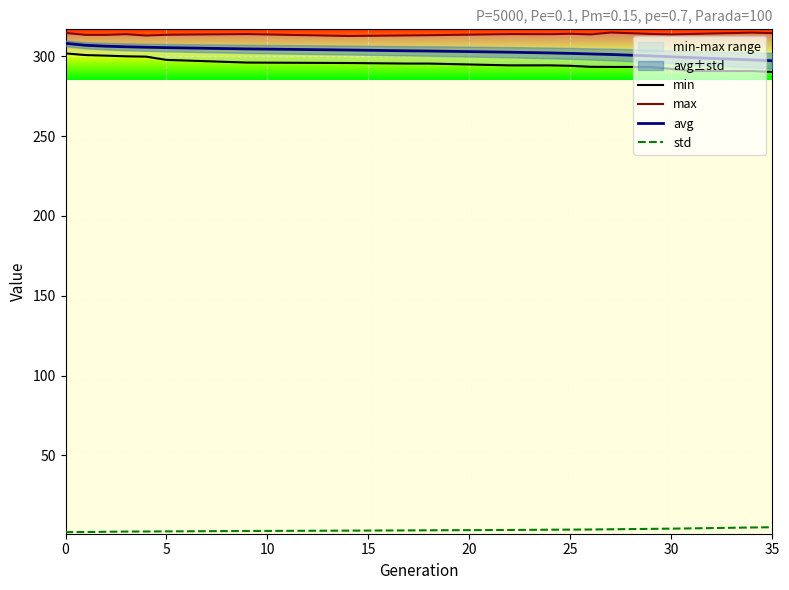

True or false: std and avg intersect in this chart.

False